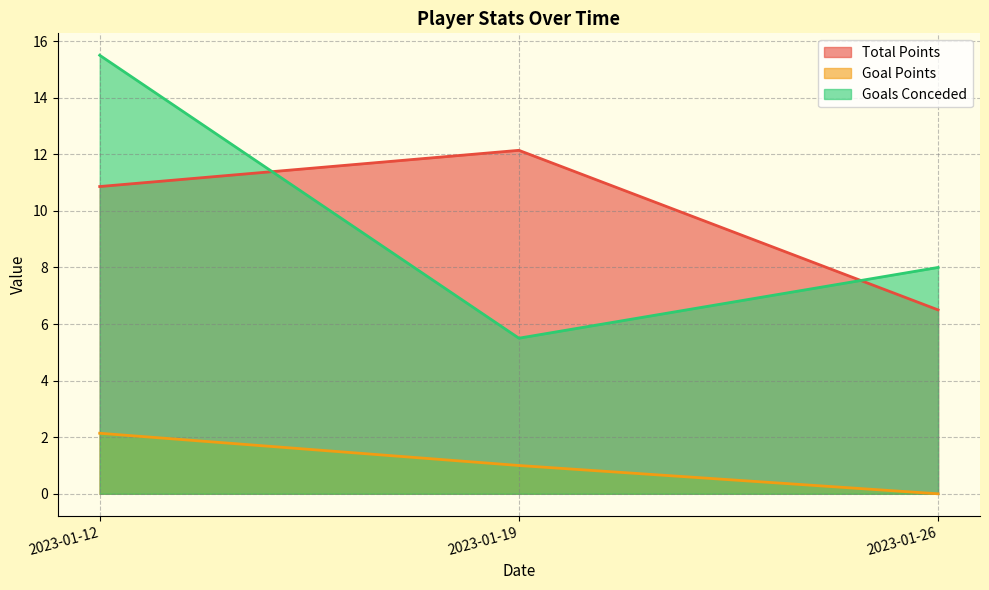

List the series in order of their overall mean, highest first.

Goals Conceded, Total Points, Goal Points